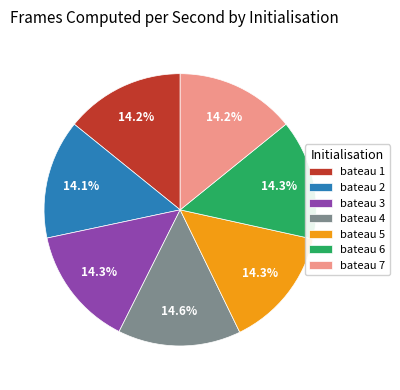

Is bateau 3 the majority of the pie?

No